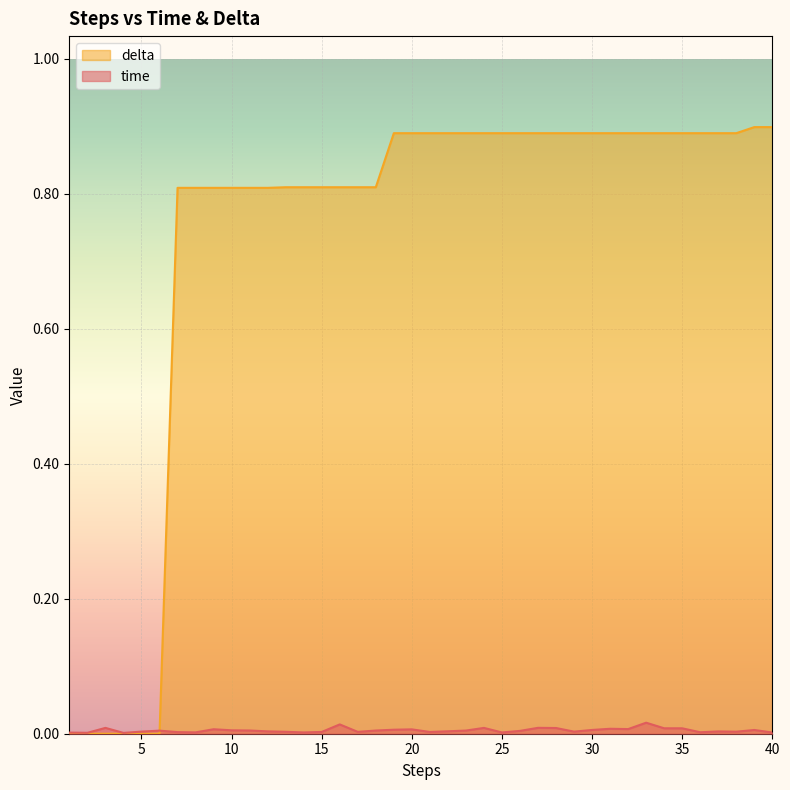

At which category does the chart reach its peak across all series?

39